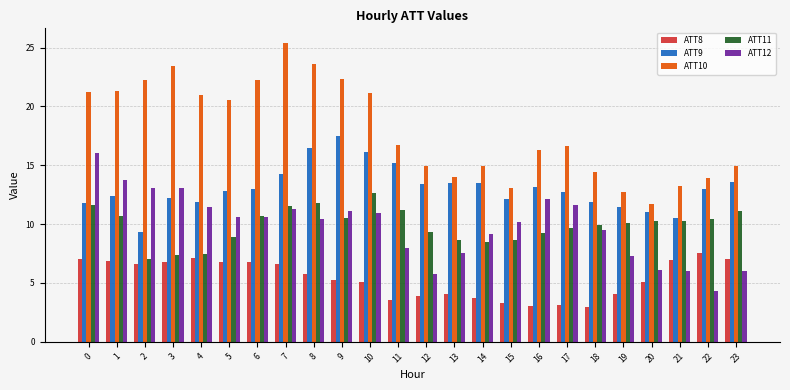

Which series changed the most between 6 and 21?

ATT10